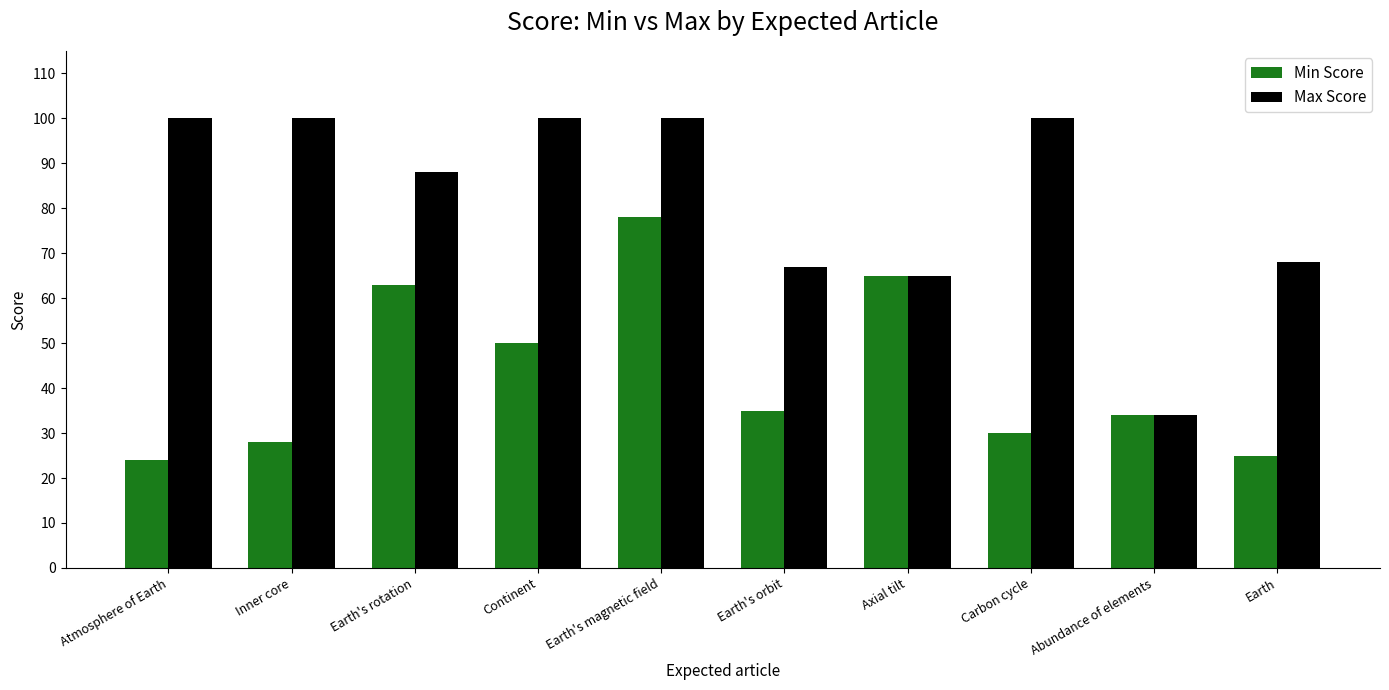

What is the approximate value of Min Score at Earth's orbit, to the nearest 10?

40